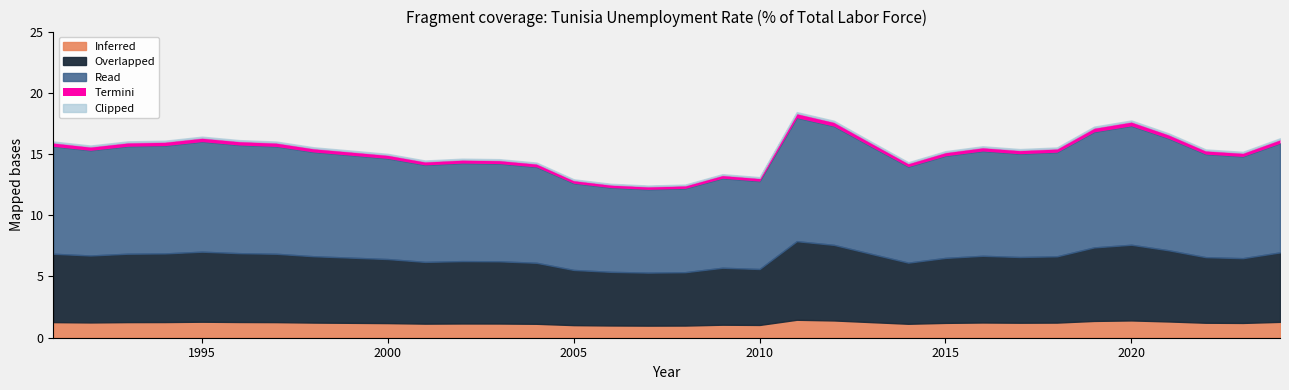

Does the chart have visible grid lines?

No